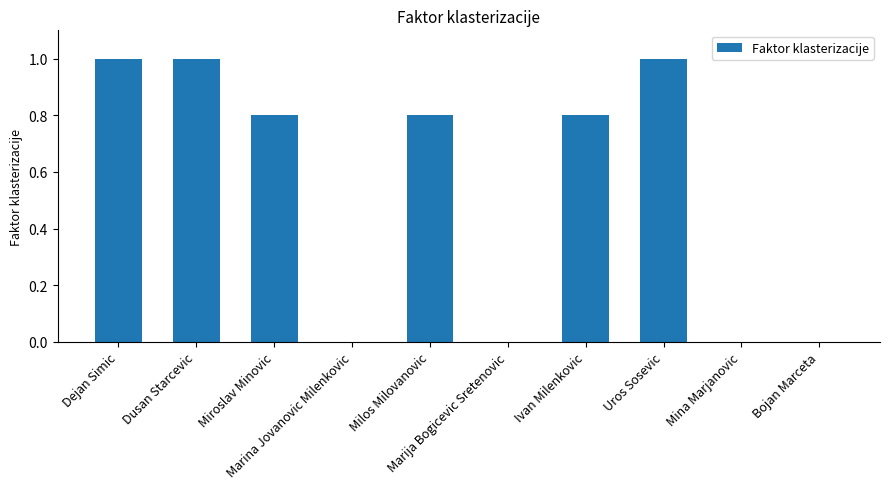

What is the sum of all values?

5.4